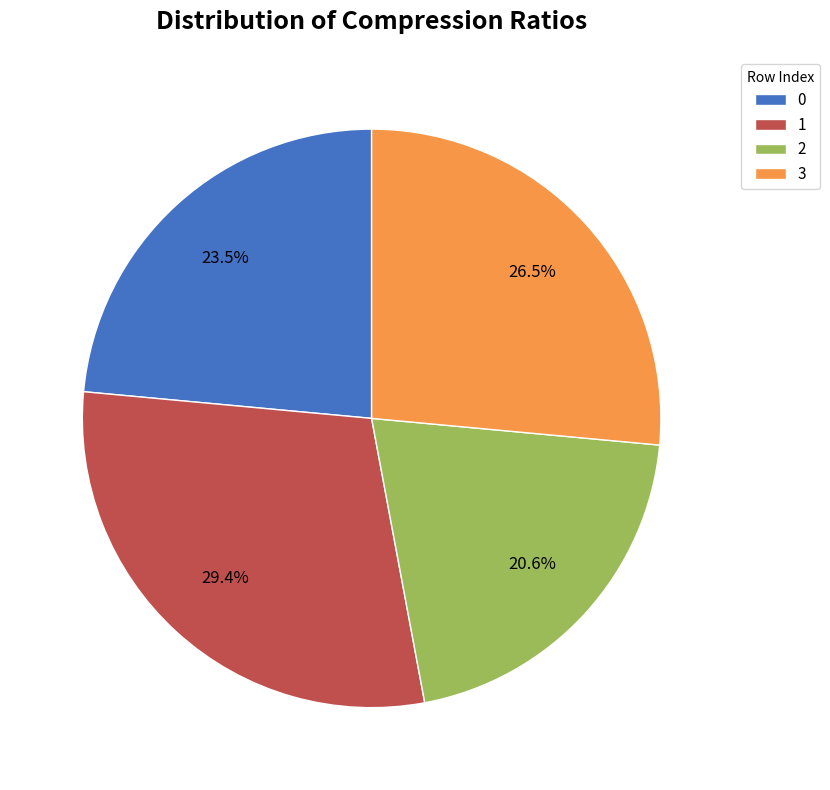

To the nearest percent, what percentage of the pie is 2?

21%